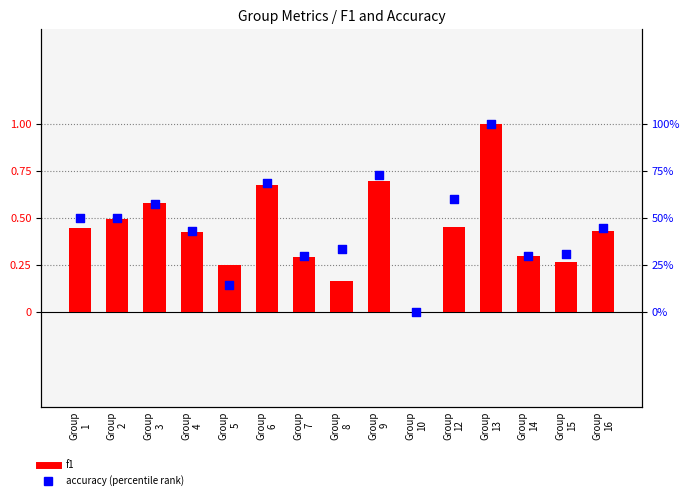

What are all the series names shown in the legend?

f1, accuracy